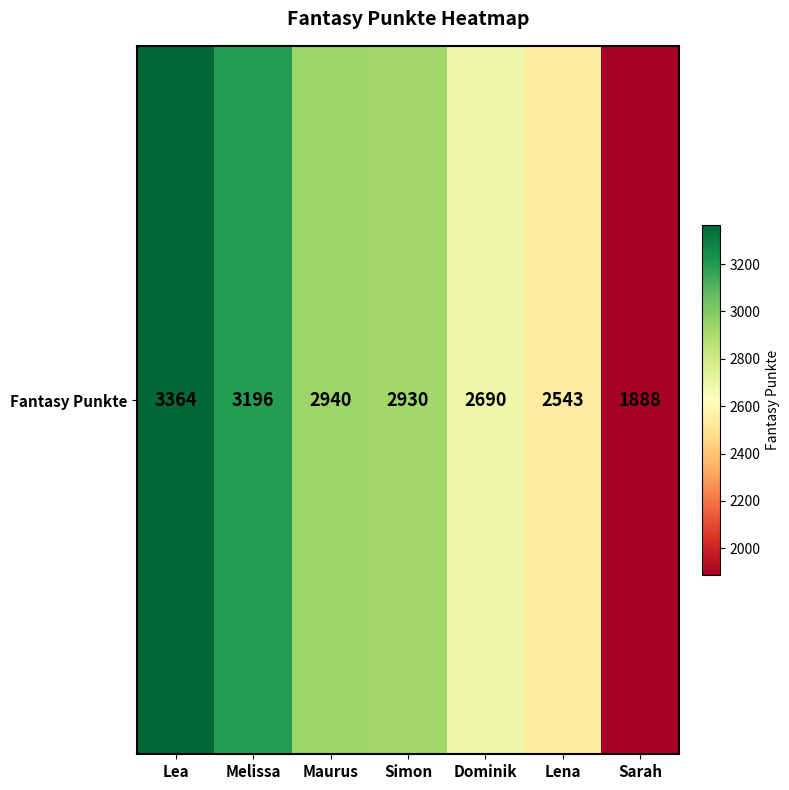

How many values exceed 2930?

3